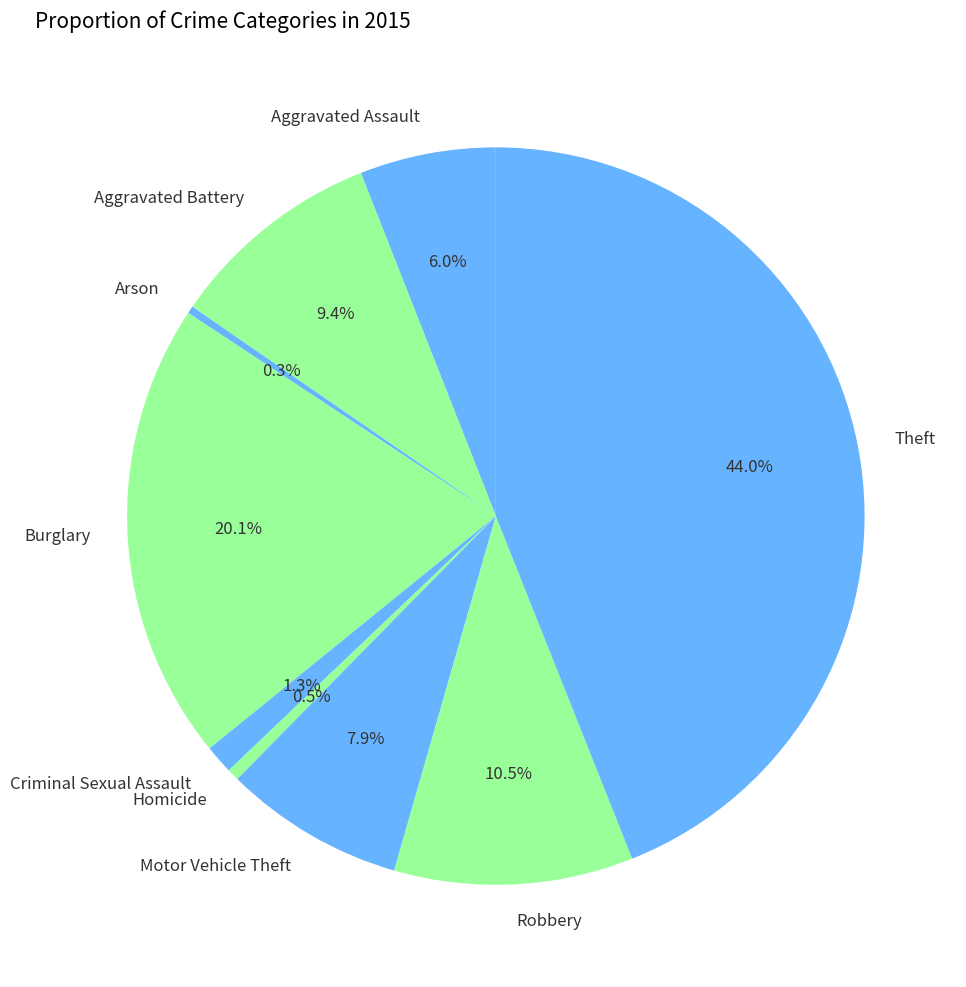

Combined, what portion of the pie is Aggravated Battery and Motor Vehicle Theft?

17.3%